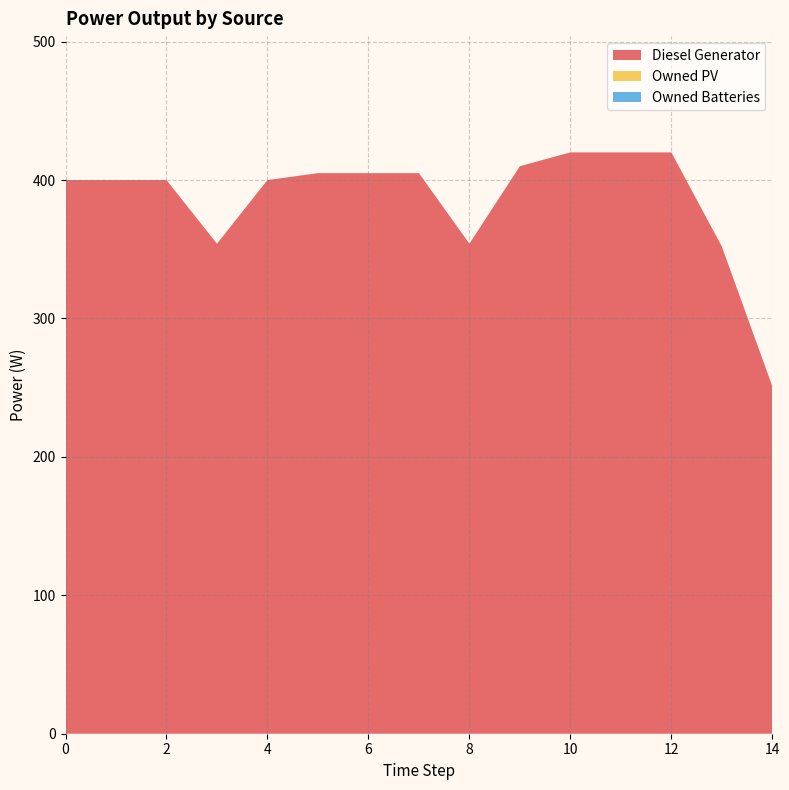

Reading left to right, extract all data points from this chart.

Diesel Generator: 400	400	400	354	400	405	405	405	354	410	420	420	420	352	251
Owned PV: 0	0	0	0	0	0	0	0	0	0	0	0	0	0	0
Owned Batteries: 0	0	0	0	0	0	0	0	0	0	0	0	0	0	0